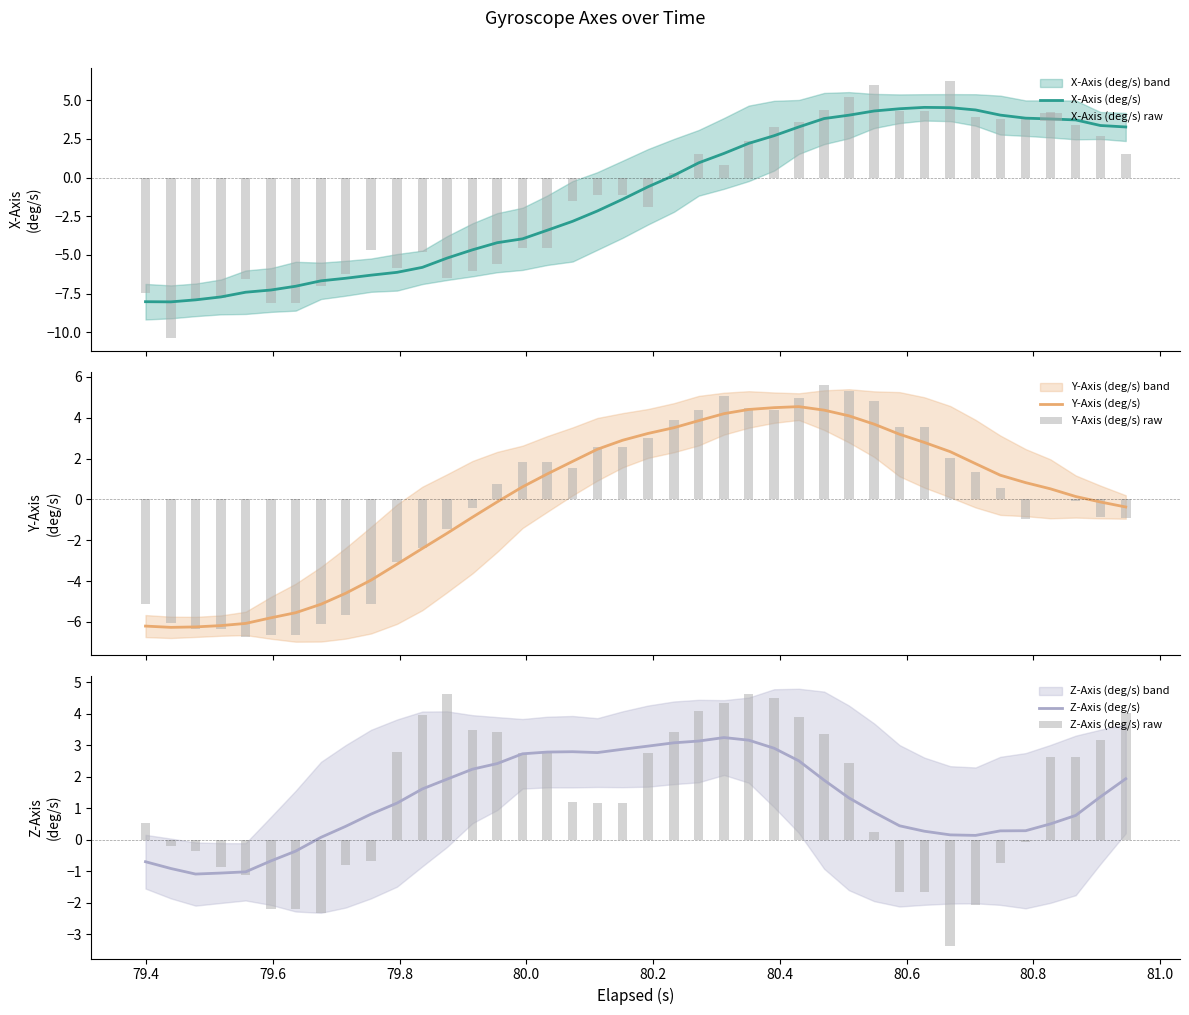

At how many categories does at least one series exceed -4?

40